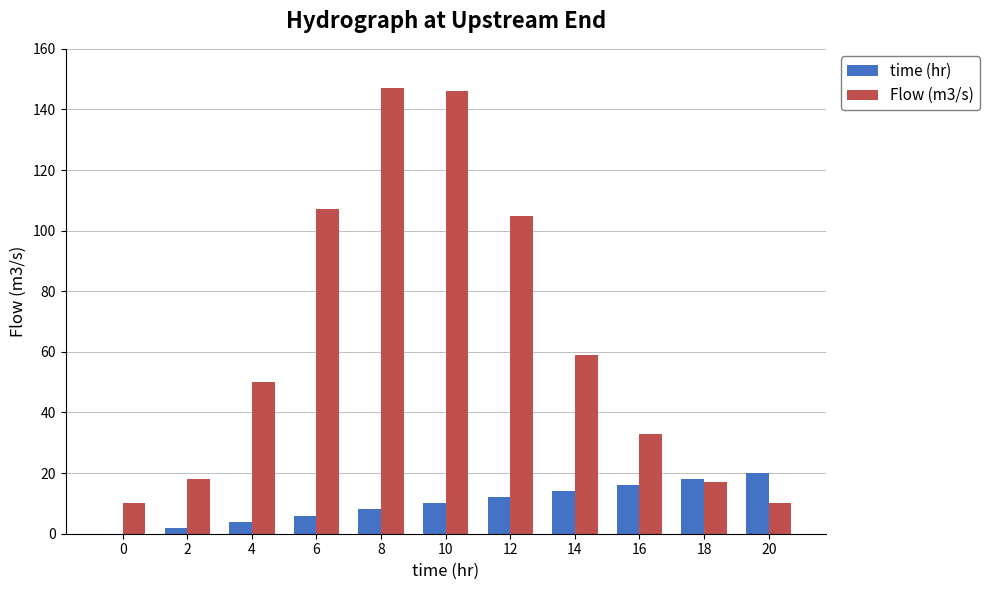

What is the sum of the Flow (m3/s) values at 12 and 20?

115